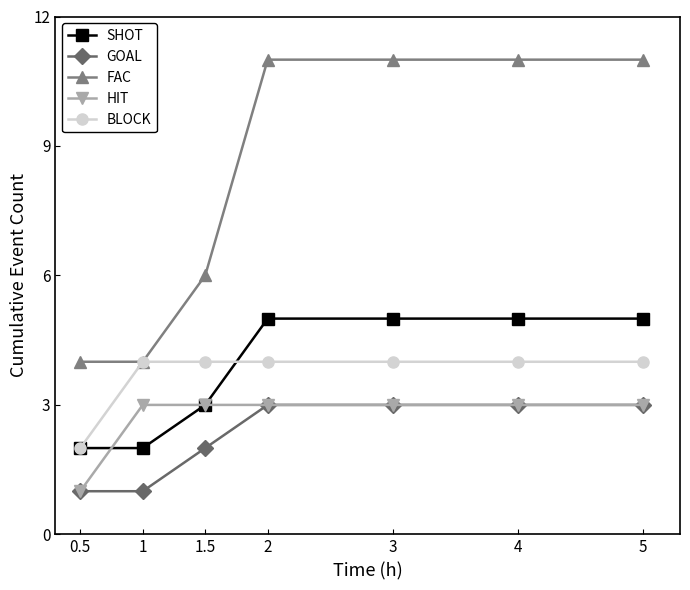

What are all the series names shown in the legend?

SHOT, GOAL, FAC, HIT, BLOCK